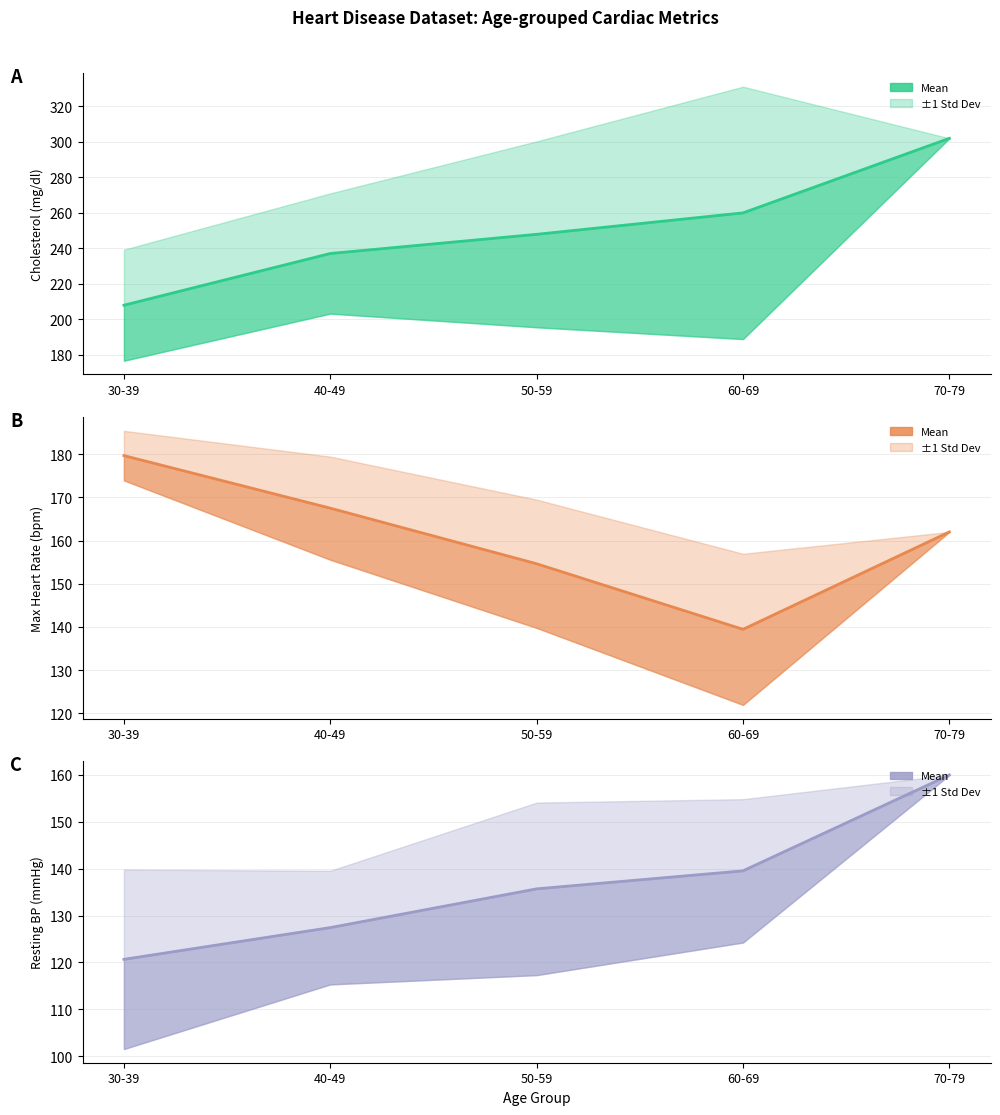

Count the number of data series in this chart.

3